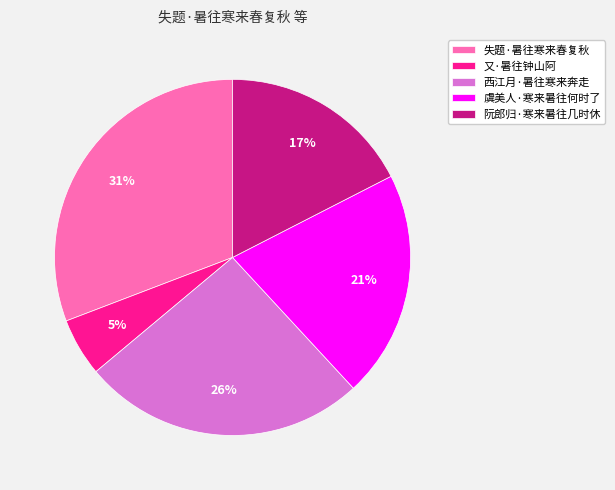

Does any single category account for the majority?

No